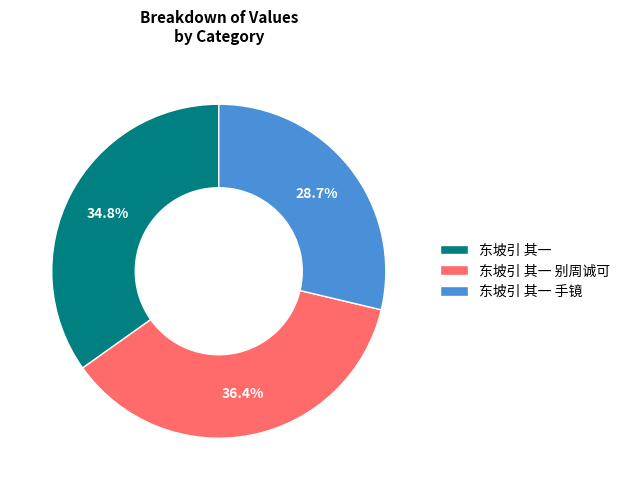

Which has a higher value, 东坡引 其一 or 东坡引 其一 手镜?

东坡引 其一